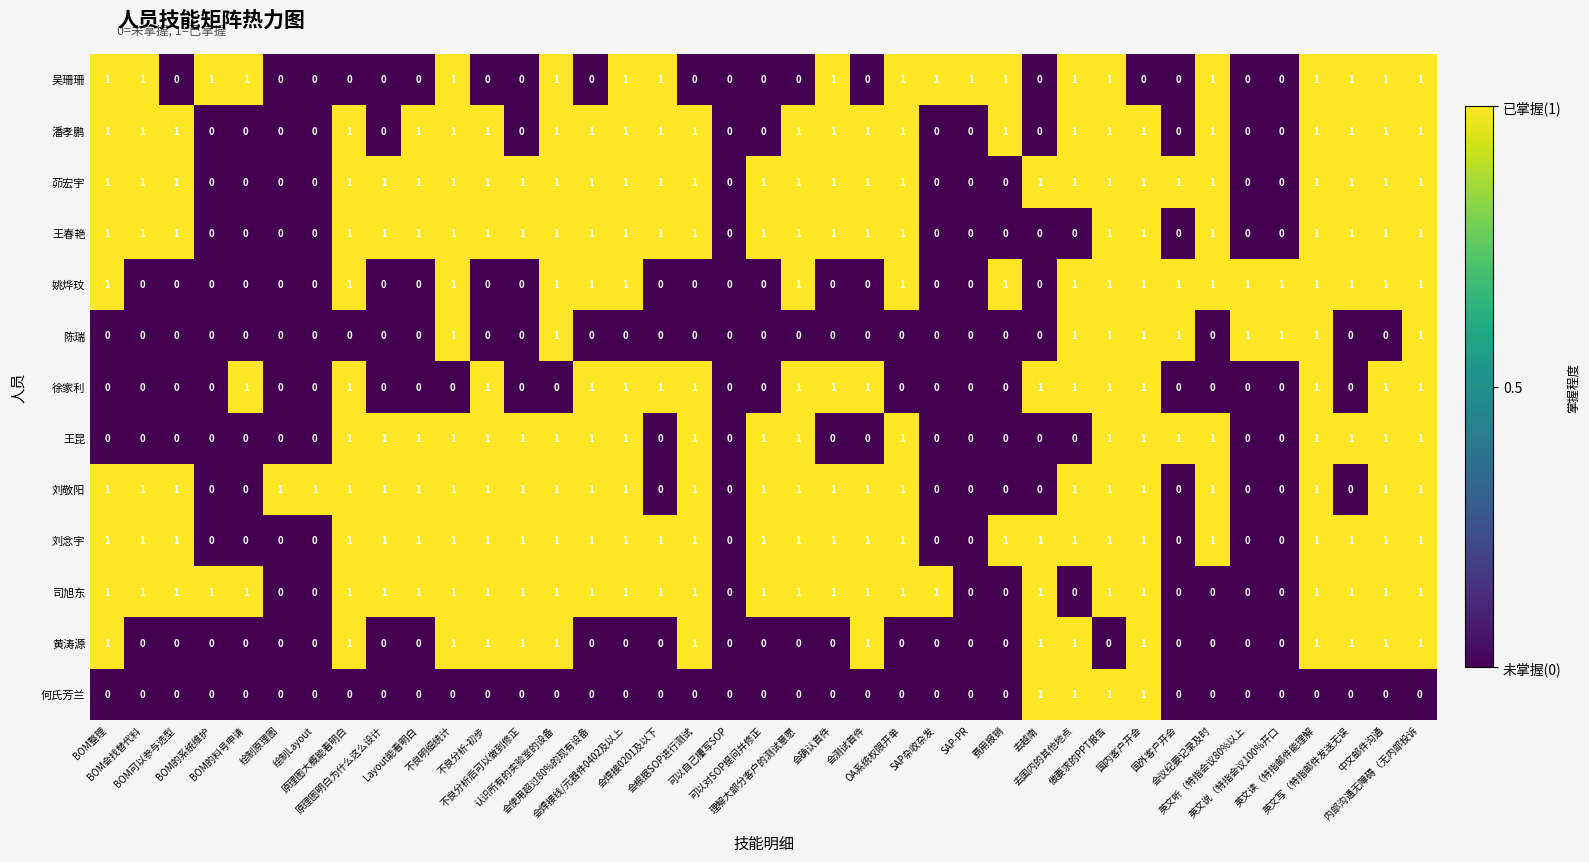

How many categories are shown in the chart?

39